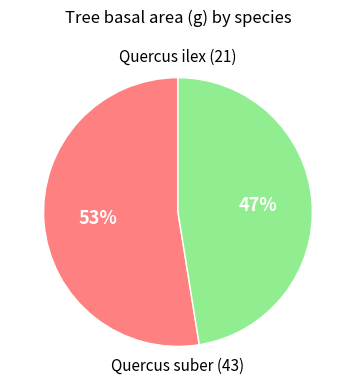

Does any single category account for the majority?

Yes